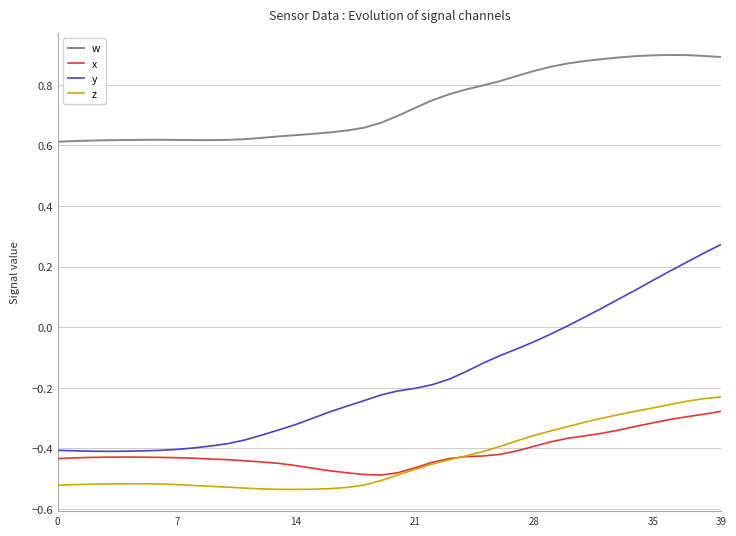

Which series has the largest total across all categories?

w